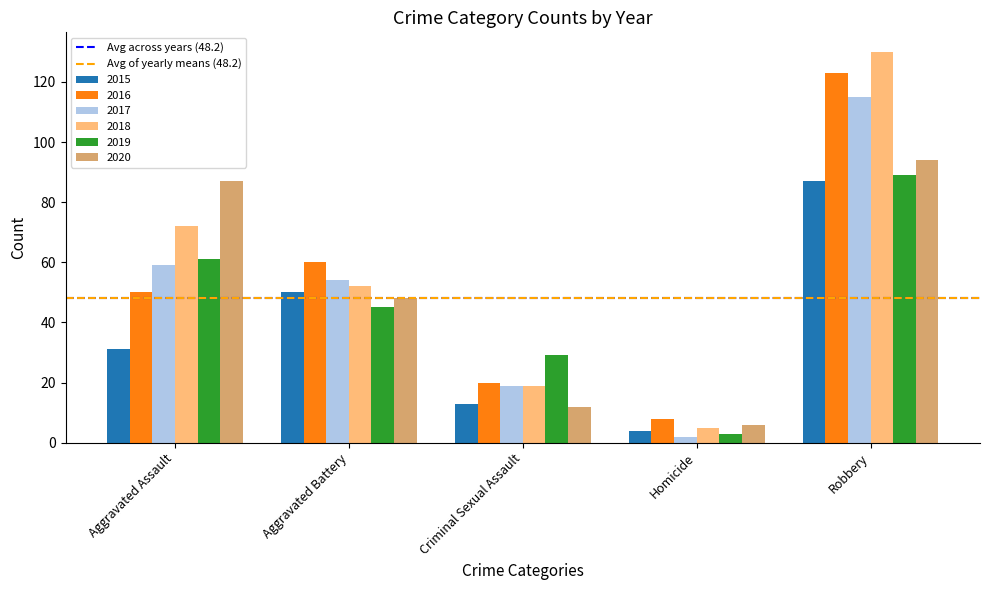

What is the label of the 1st bar from the right?

Robbery